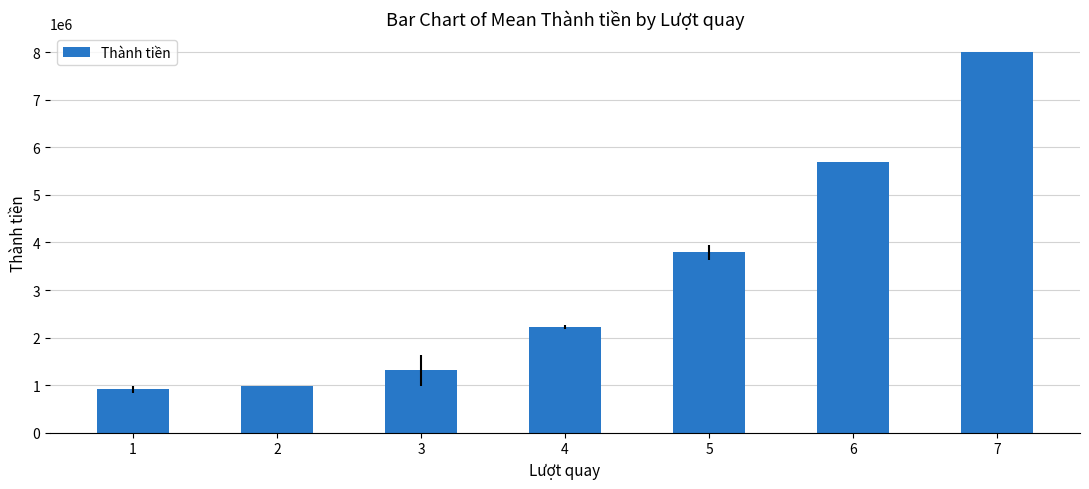

Rank the categories by value from highest to lowest.

7, 6, 5, 4, 3, 2, 1